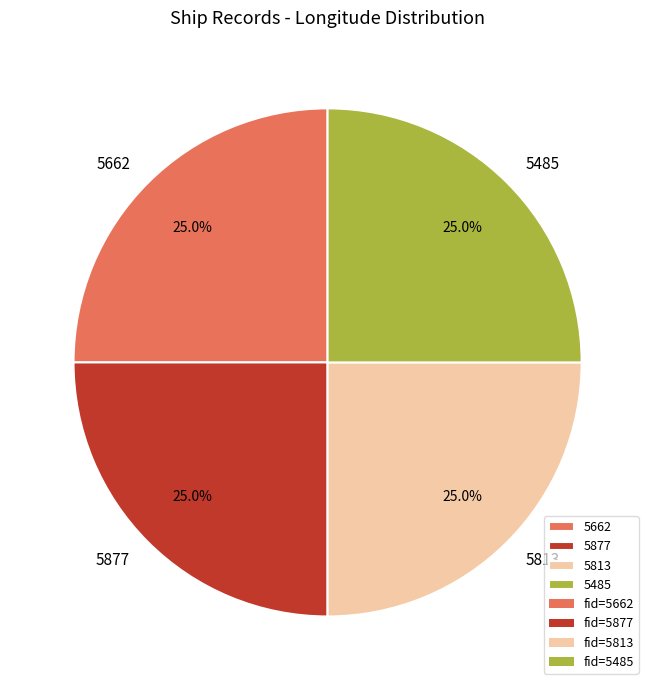

What is the total percentage of 5485 and 5662?

50.0%